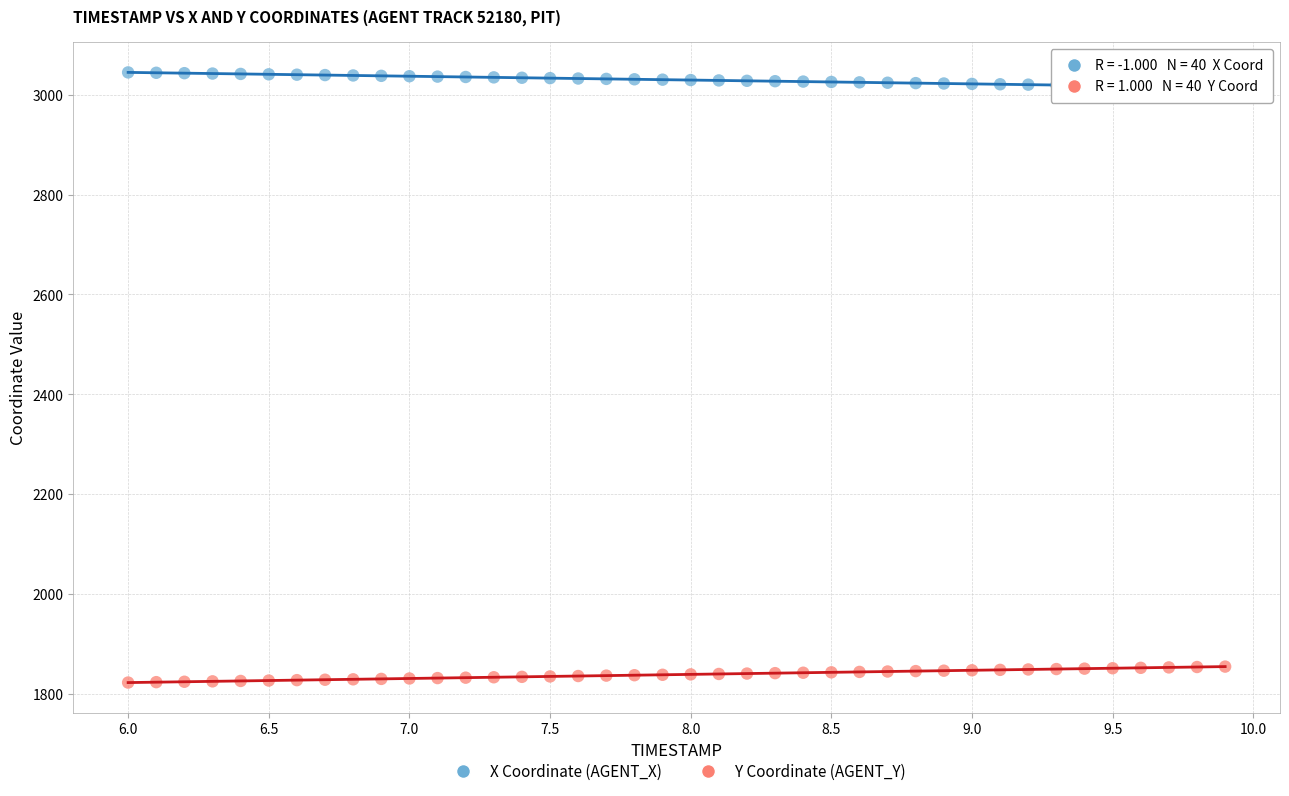

Which series contains the lowest Y value?

Y Coordinate (AGENT_Y)